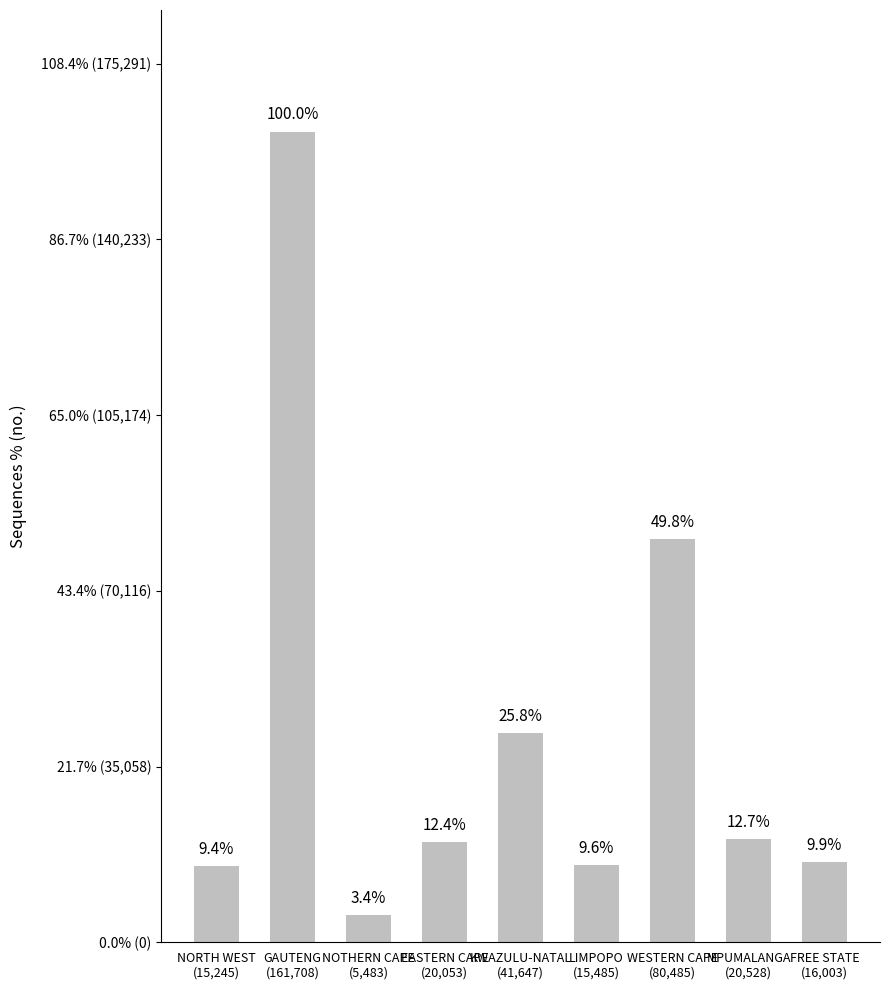

Reading left to right, what are all the values shown in this chart?

15245	161708	5483	20053	41647	15485	80485	20528	16003